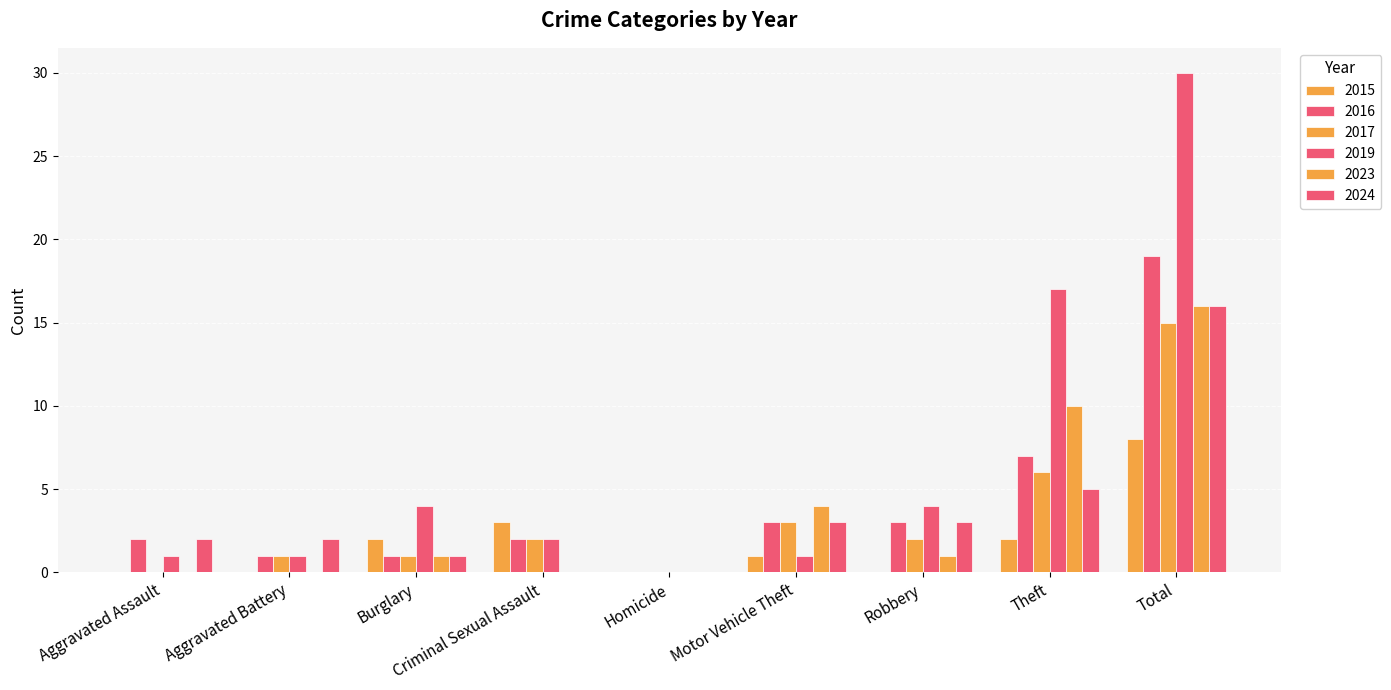

Which series has the largest range (max minus min)?

2019